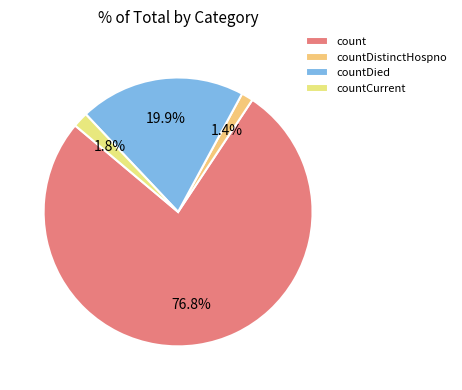

How much of the chart is everything except countDistinctHospno?

98.6%